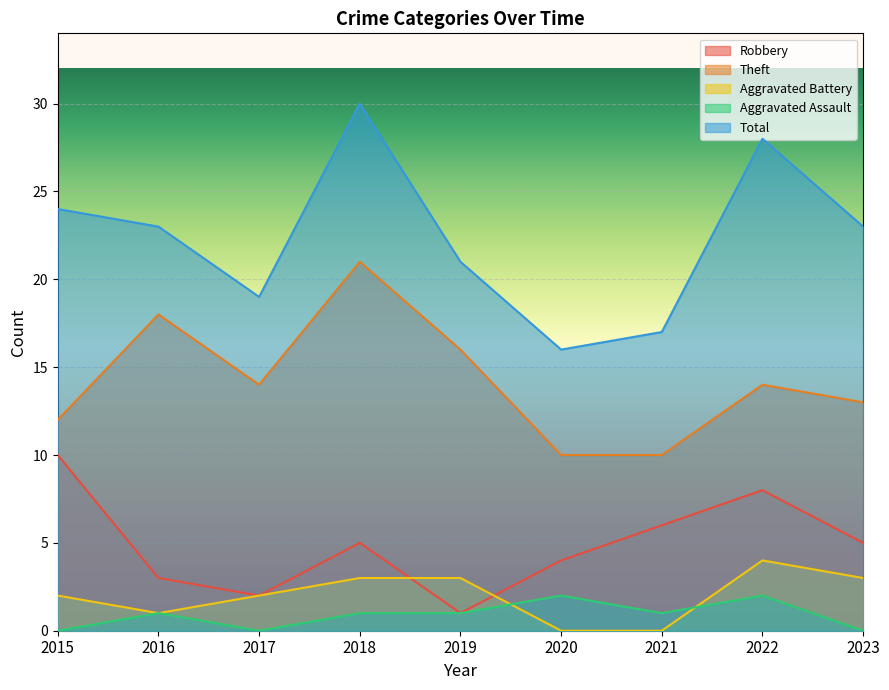

Which category has the lowest value in the Aggravated Battery series?

2020